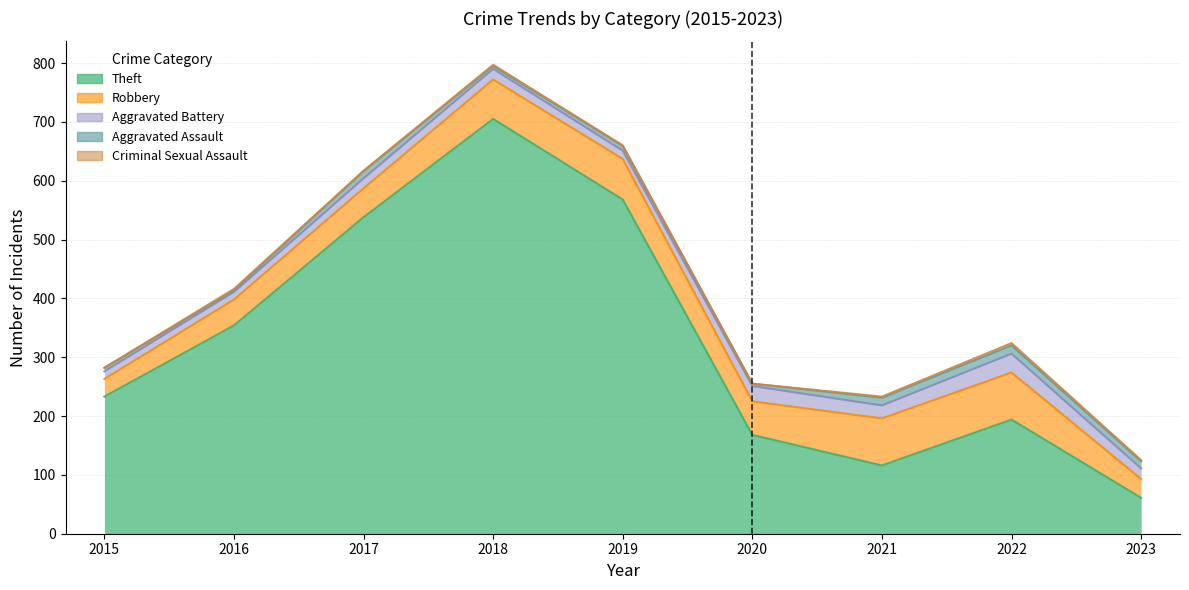

What is the value of the Aggravated Battery point at the 1st from the left?

13